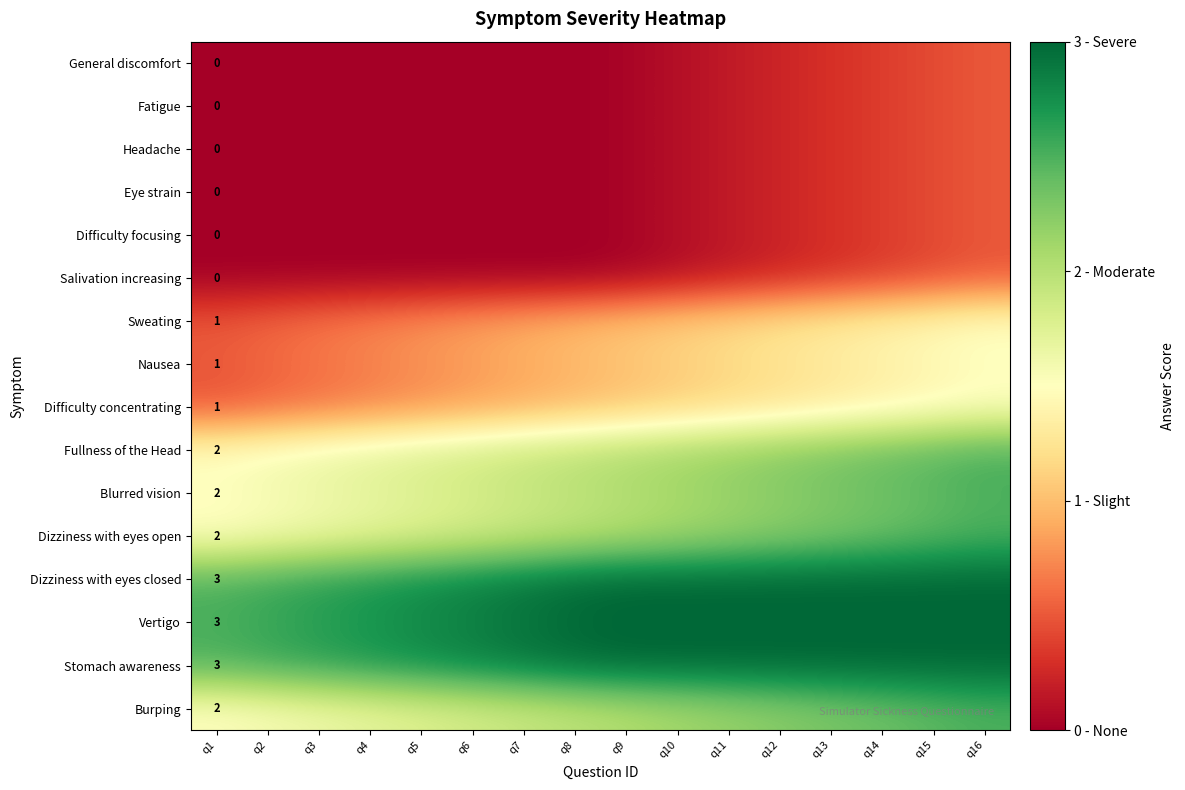

What is the sum of the Sweating values at q3 and q12?

1.9